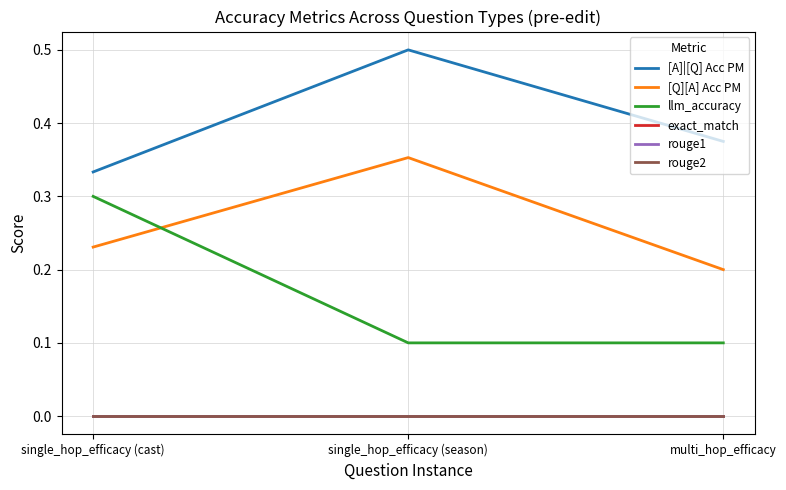

Is this an area chart (filled region under the line)?

No